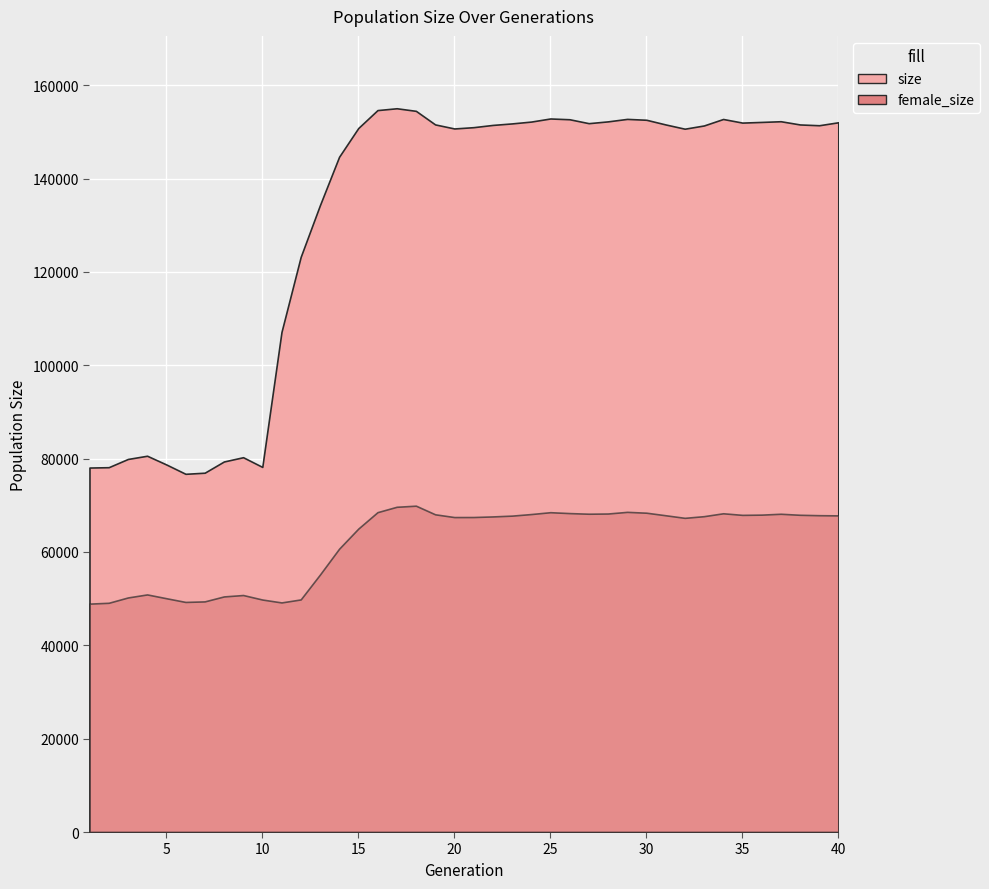

Reading left to right, extract all data points from this chart.

size: 78079	78154	79919	80608	78741	76738	76974	79378	80293	78212	107118	123207	134265	144653	150817	154655	155047	154493	151586	150718	150995	151476	151800	152193	152857	152692	151853	152238	152768	152582	151581	150667	151360	152749	151975	152117	152268	151577	151409	152046
female_size: 48931	49107	50249	50900	50086	49289	49409	50470	50771	49806	49185	49828	55143	60692	65003	68523	69675	69911	68063	67472	67480	67609	67779	68118	68513	68323	68189	68234	68587	68407	67860	67306	67664	68282	67942	67994	68179	67959	67872	67833